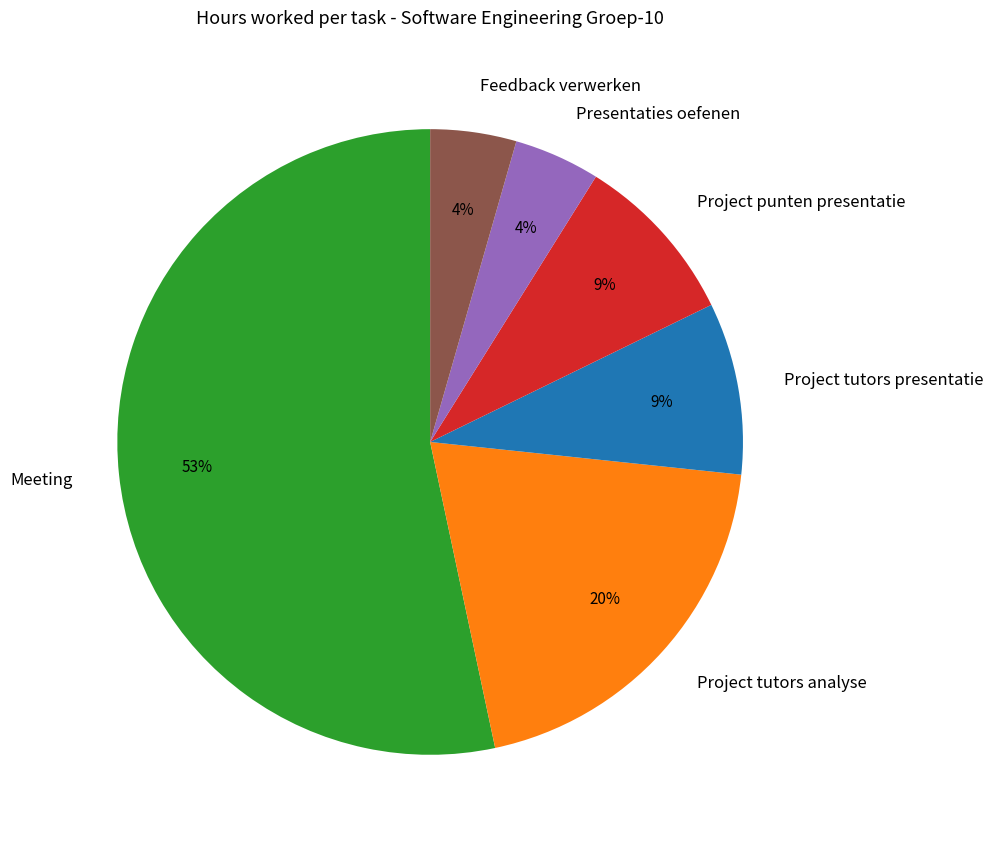

Is it true that Project punten presentatie is 9% of the pie?

True